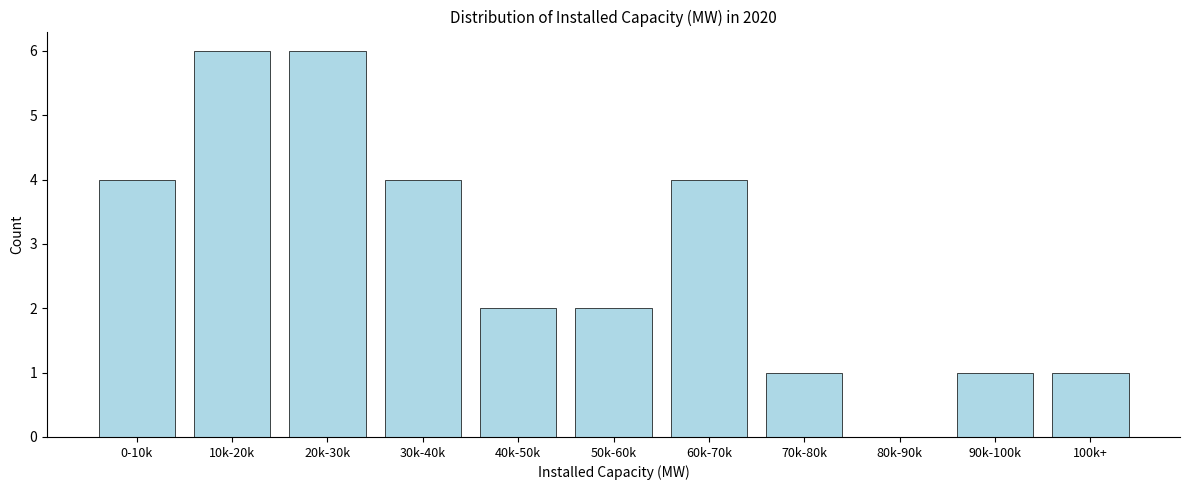

Reading right to left, what are all the values shown in this chart?

100k+=1	90k-100k=1	80k-90k=0	70k-80k=1	60k-70k=4	50k-60k=2	40k-50k=2	30k-40k=4	20k-30k=6	10k-20k=6	0-10k=4